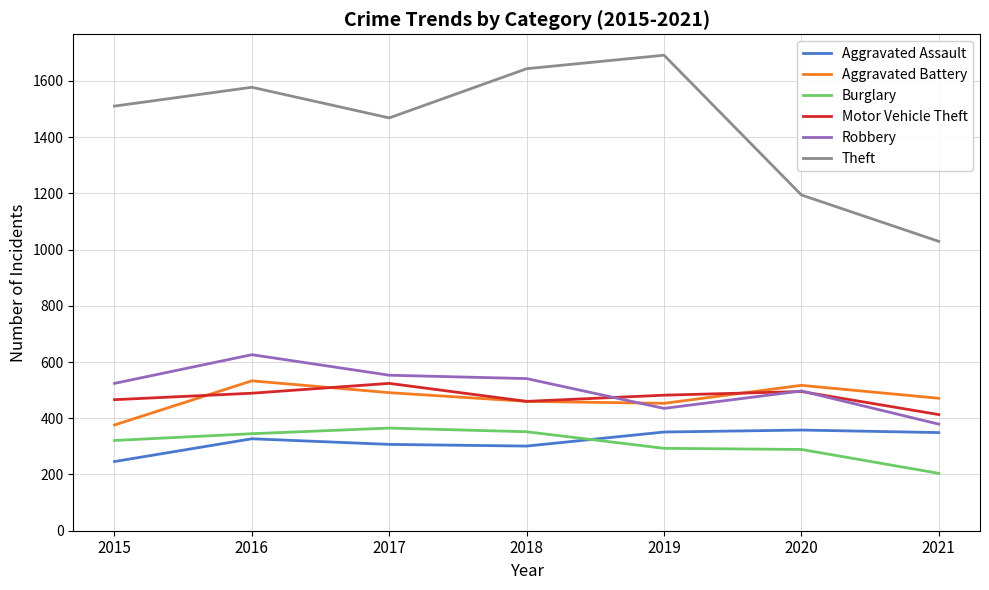

Which category has the highest value across all series?

2019